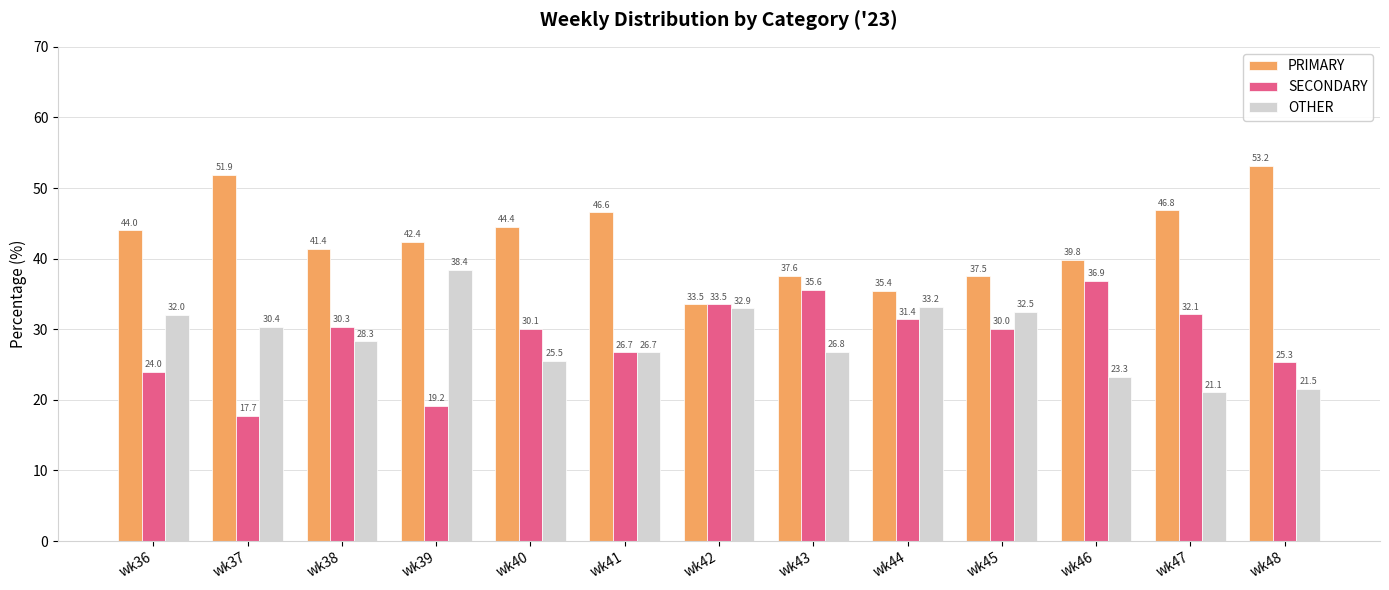

Between wk45 and wk47, which series saw the biggest shift?

OTHER